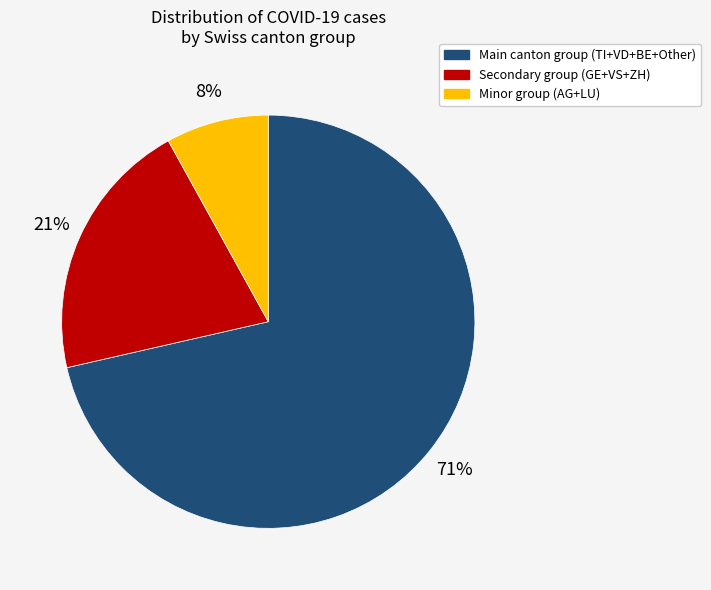

True or false: Minor group (AG+LU) accounts for 1% of the total.

False